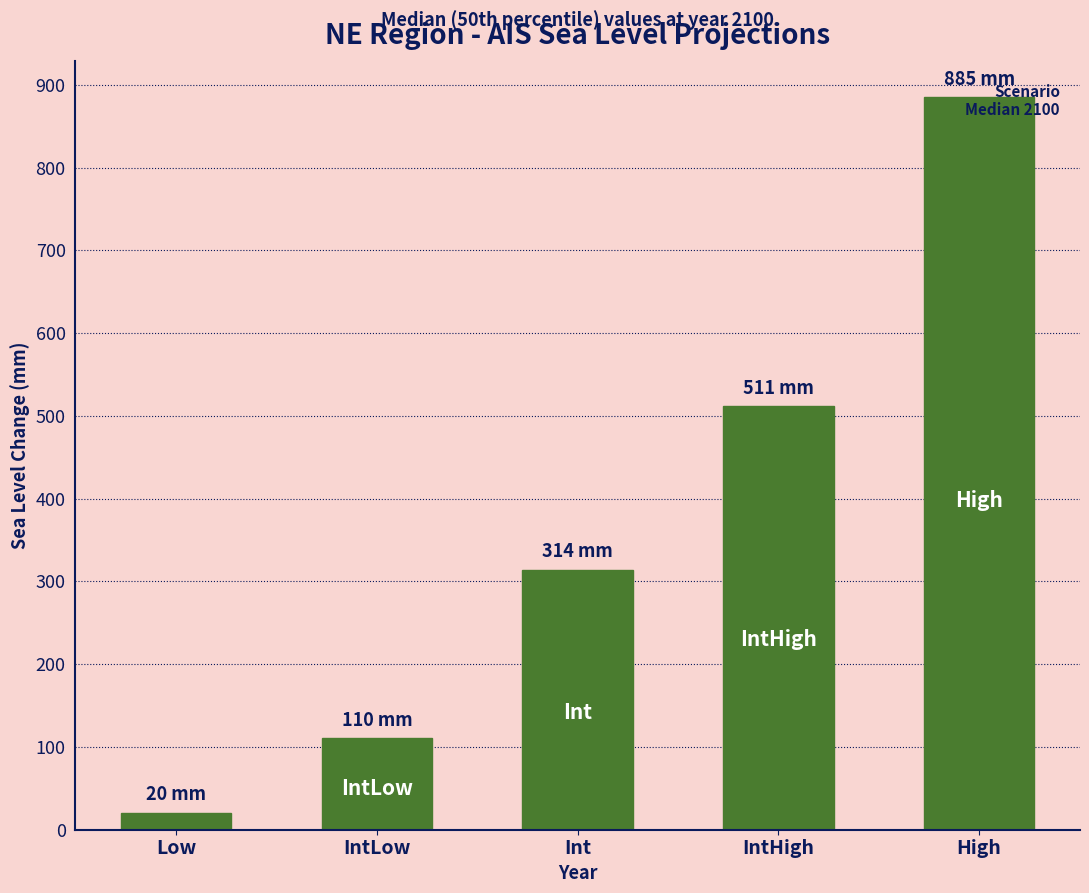

What is the greatest value displayed?

884.8